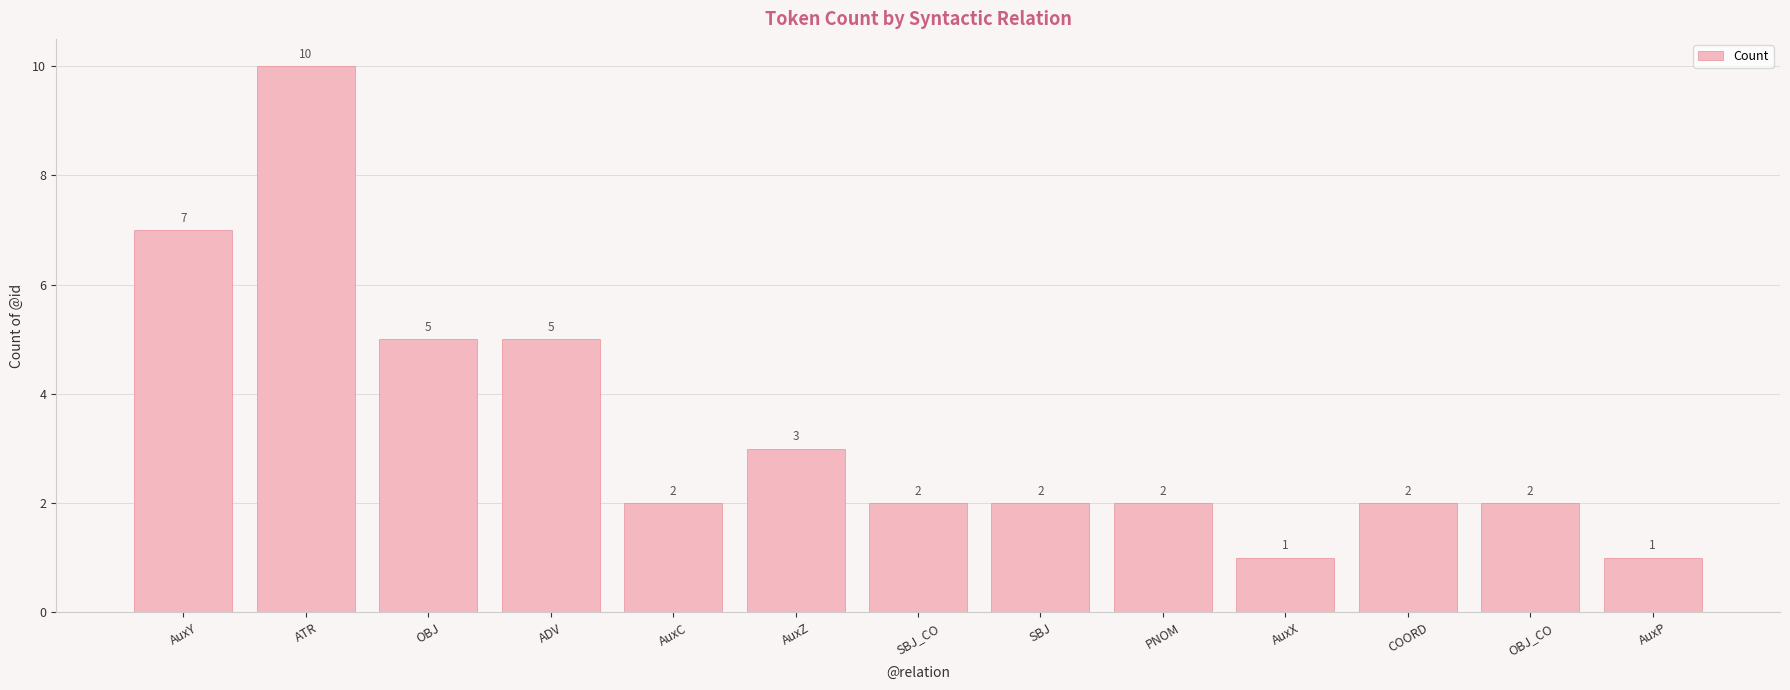

True or false: the data shows 10 at ATR.

True